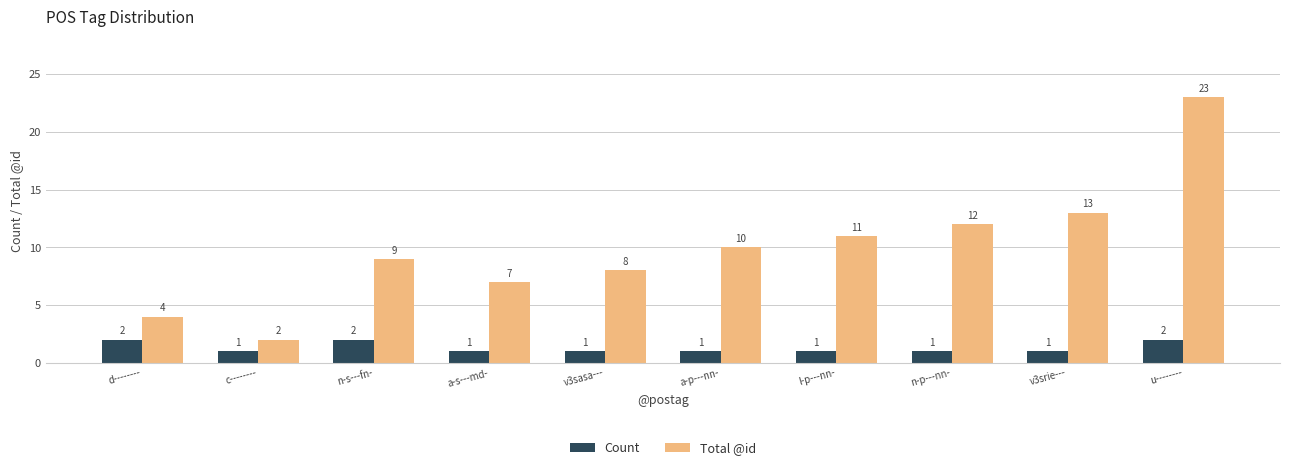

What is the total value across all series at l-p---nn-?

12